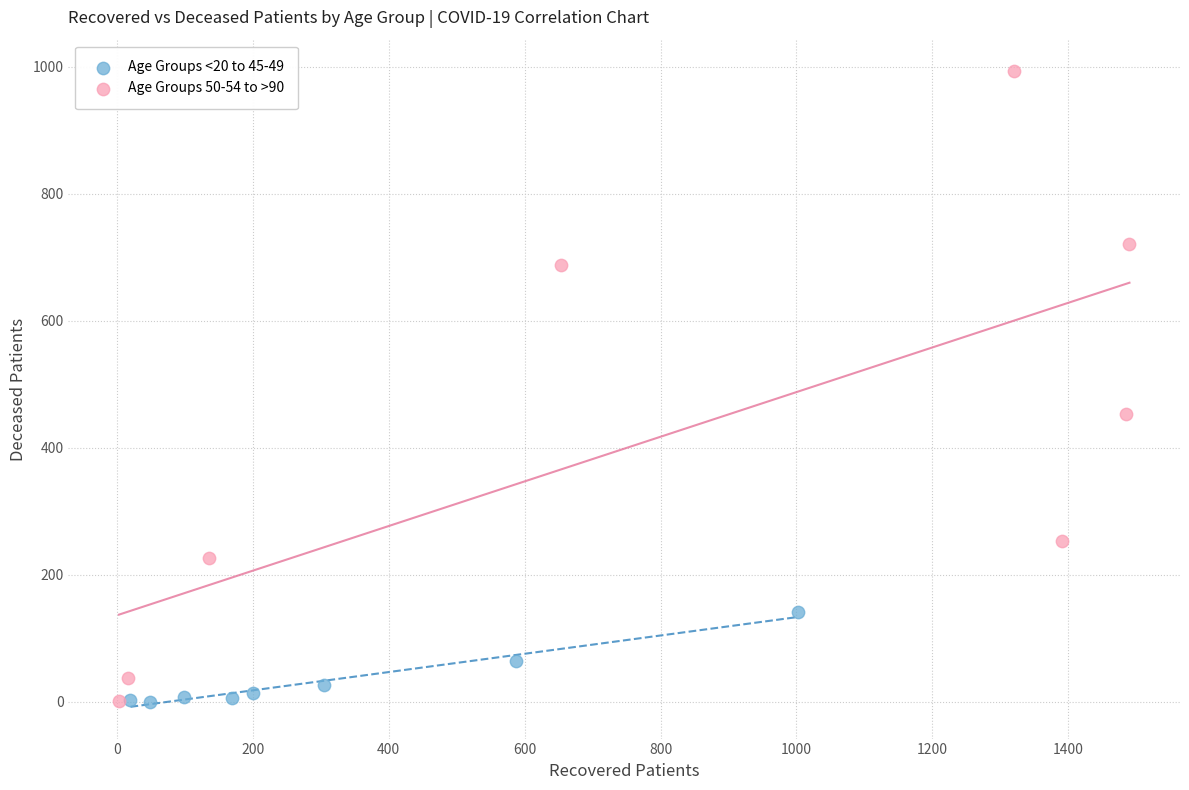

Which series has the largest Y range (max minus min)?

Age Groups 50-54 to >90